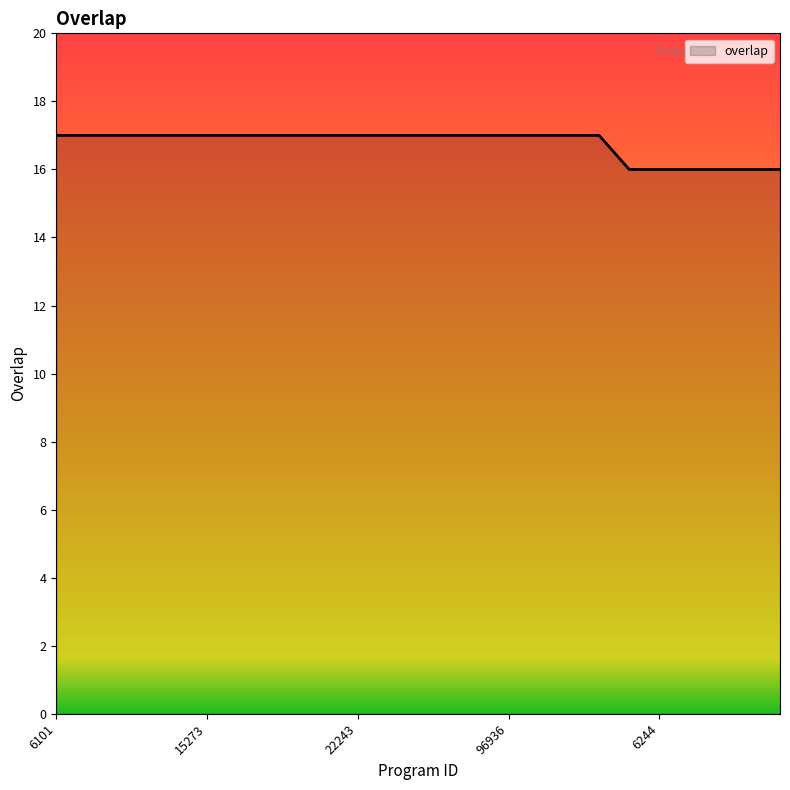

What is the minimum value shown in the chart?

16